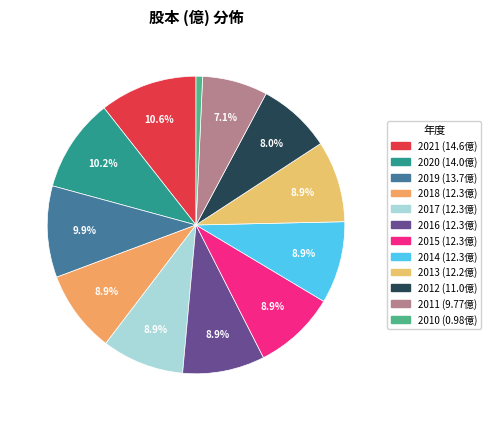

Is it true that 2020 is 10% of the pie?

True